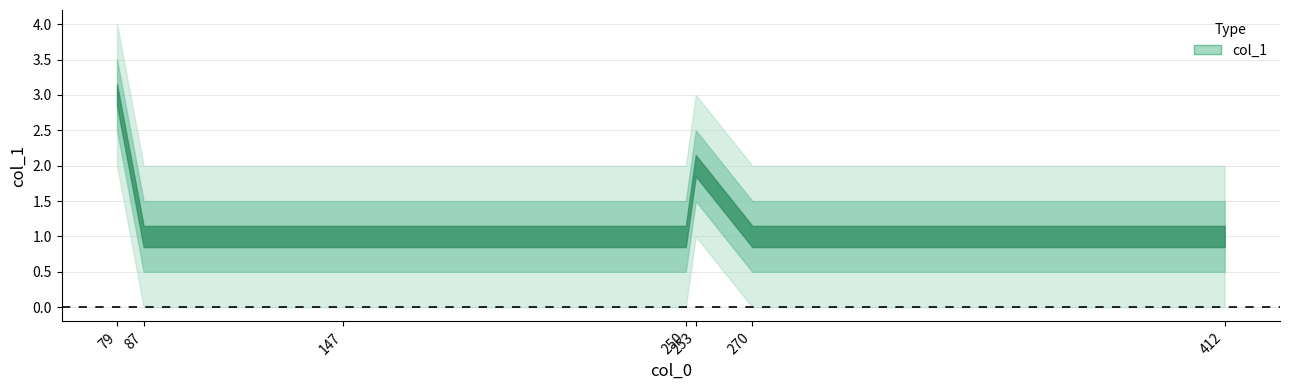

How many interior local peaks (higher than both neighbors) does the data have?

1